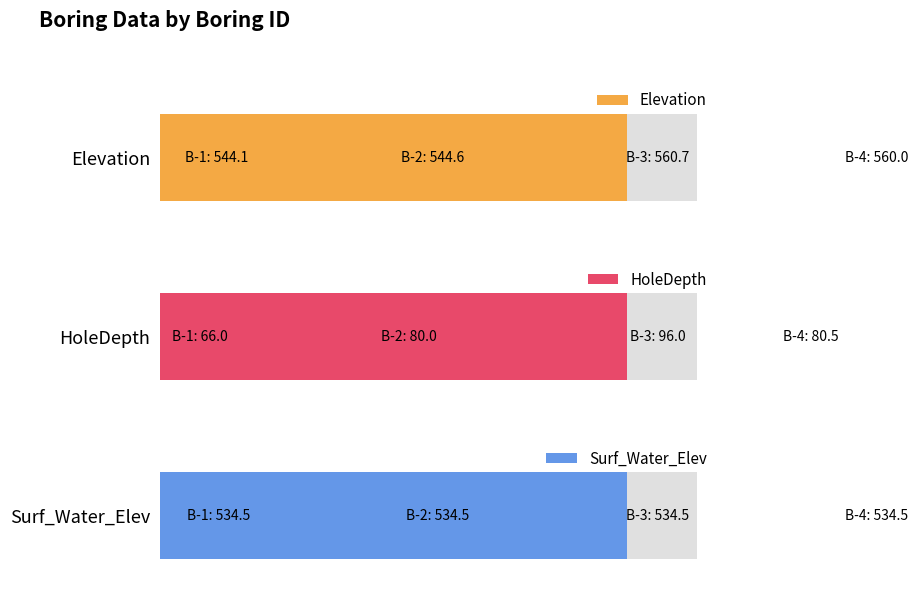

The HoleDepth series shows 124.0 at 1. True or false?

False